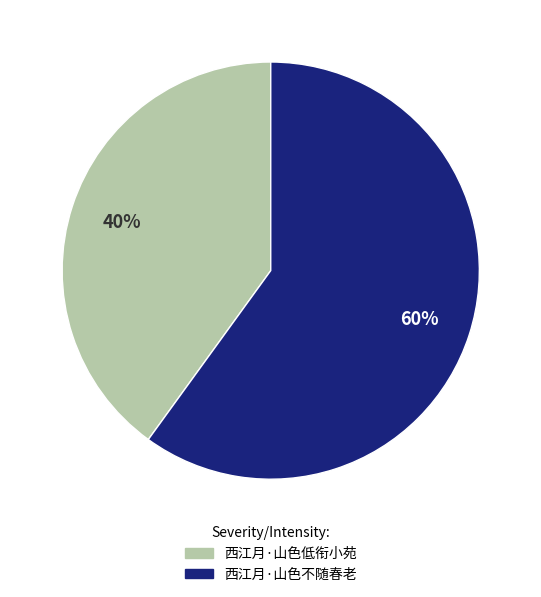

How many slices are in this pie chart?

2